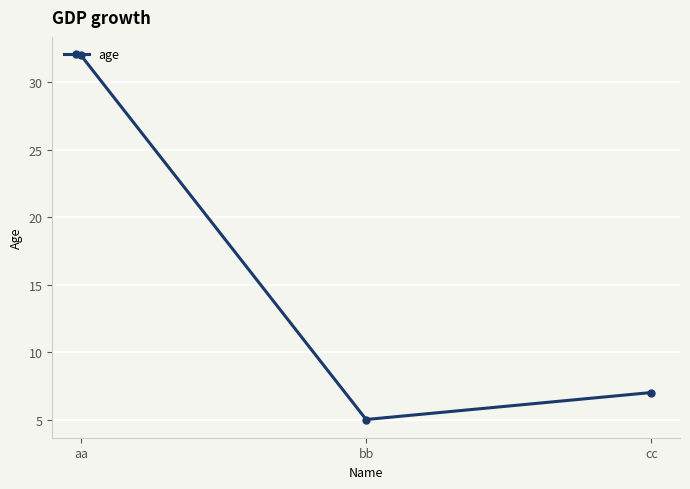

What is the change in value from aa to bb?

-27